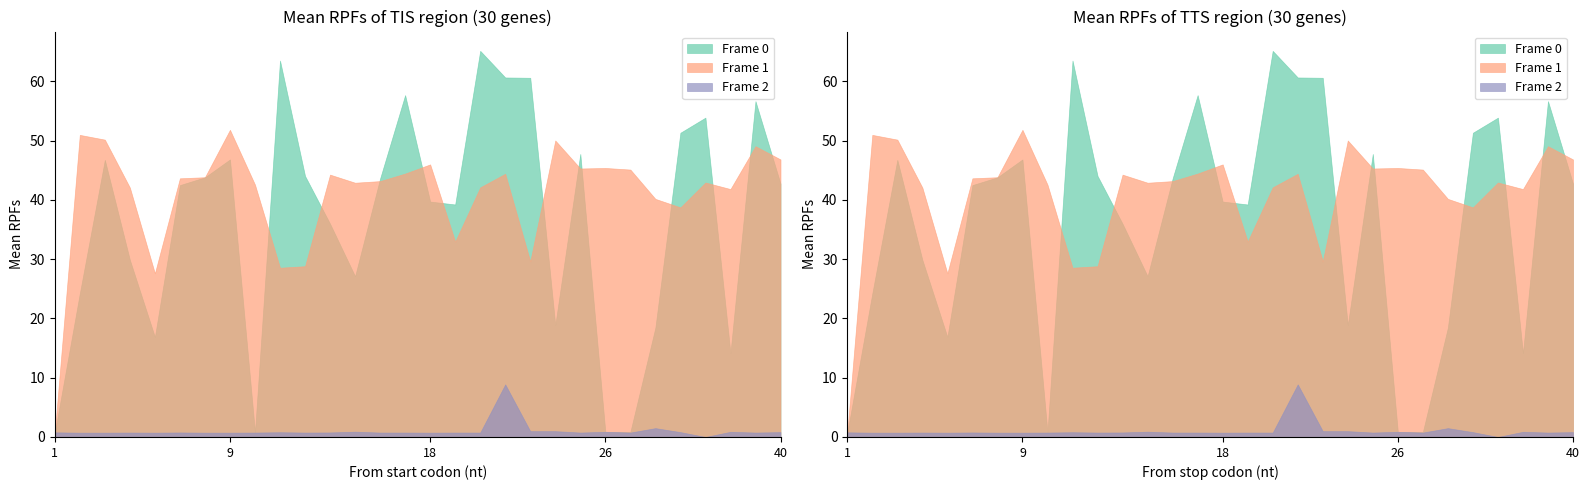

Does the chart display data point markers on the line(s)?

No